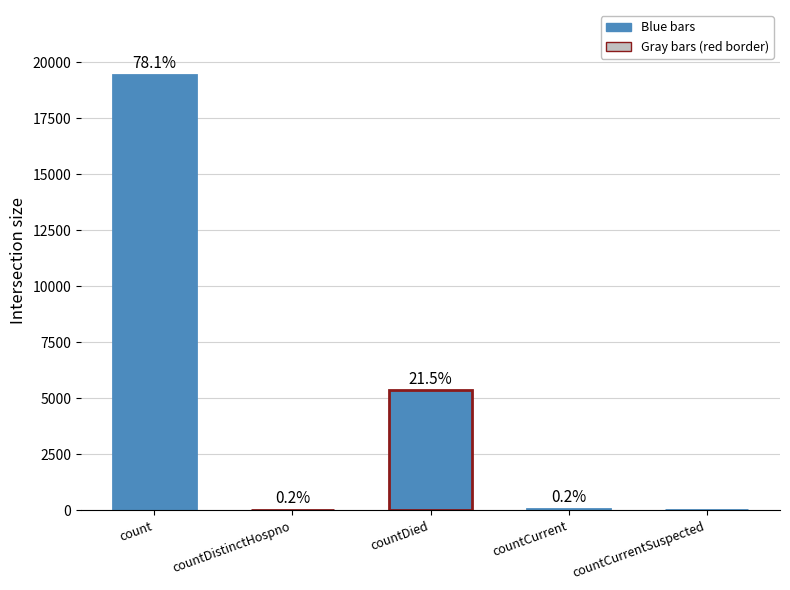

Are the bars horizontal?

No